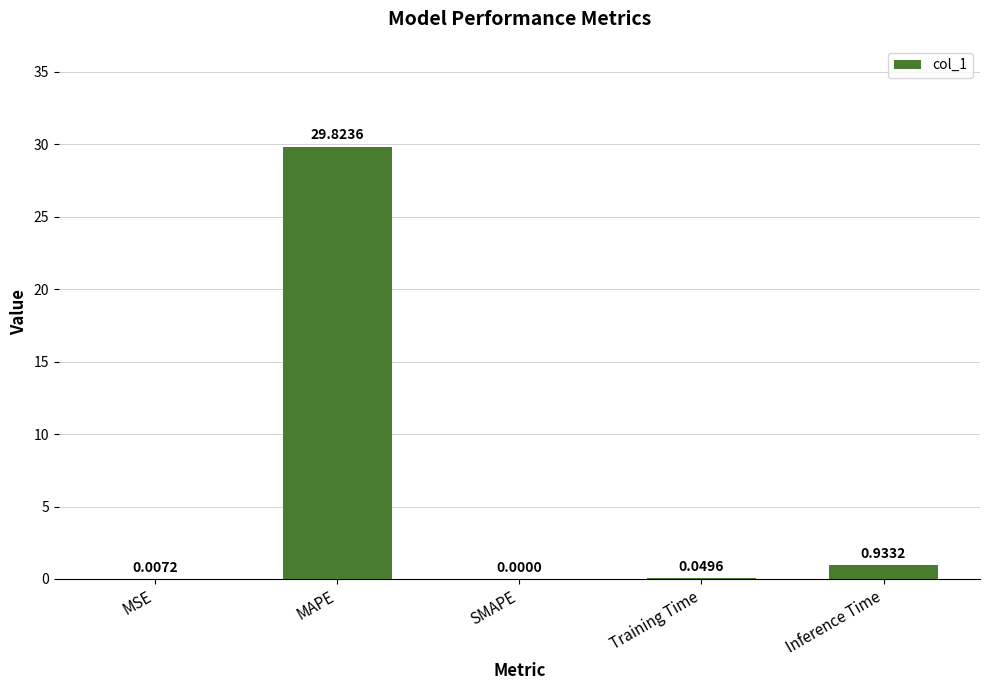

What is the difference between the values at SMAPE and MAPE?

29.8